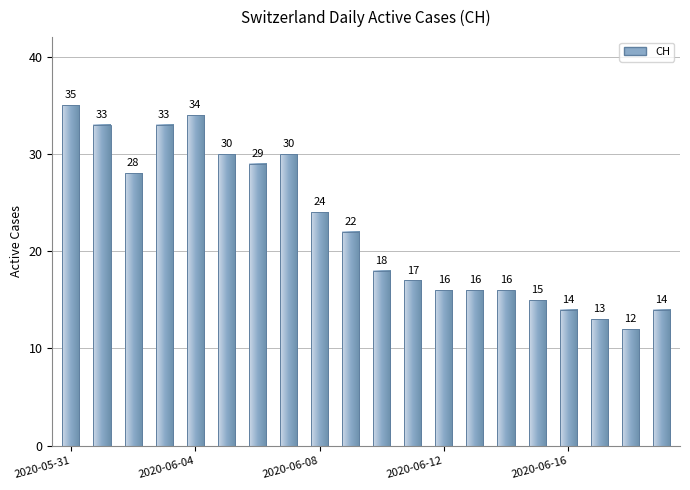

What position from the left is 2020-06-13?

14